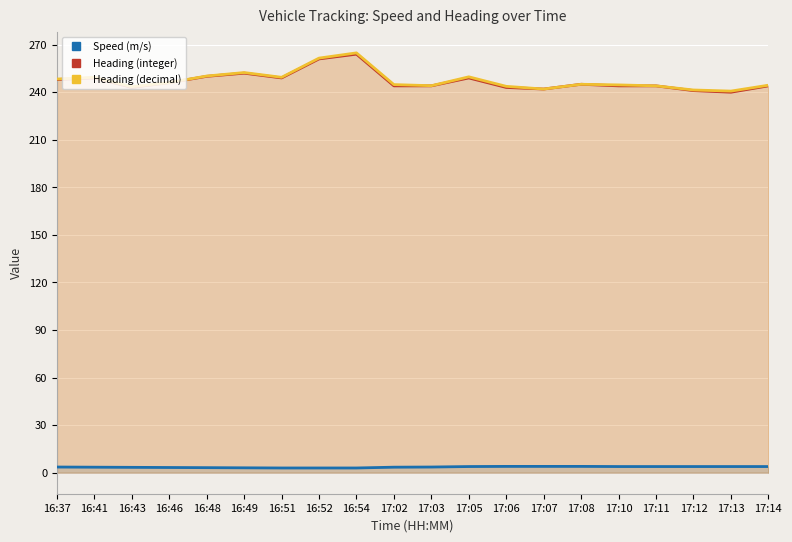

Which category has the lowest value across all series?

16:51